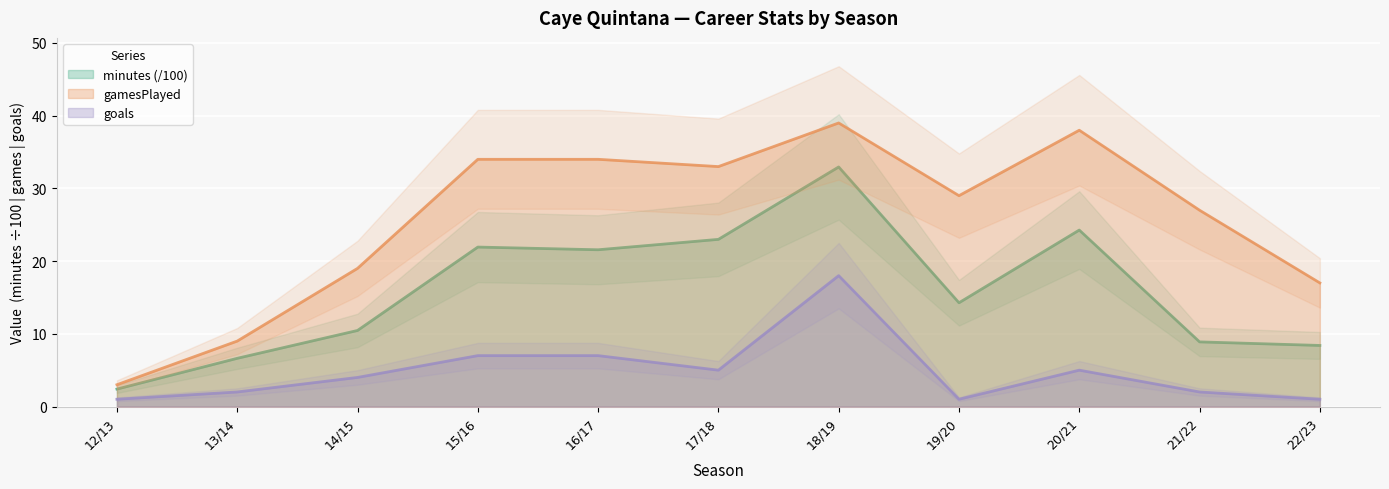

True or false: minutes and goals cross at least once.

False